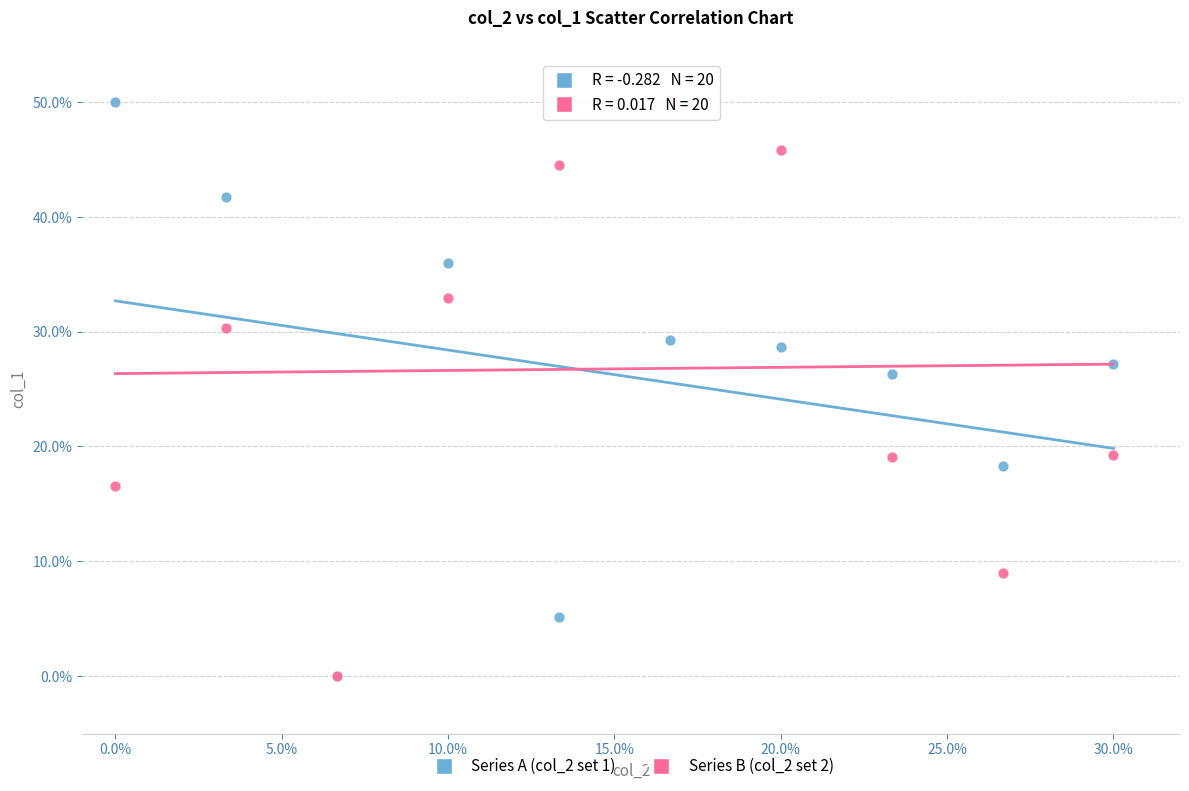

What are all the series names shown in the legend?

Series A (col_2 set 1), Series B (col_2 set 2)